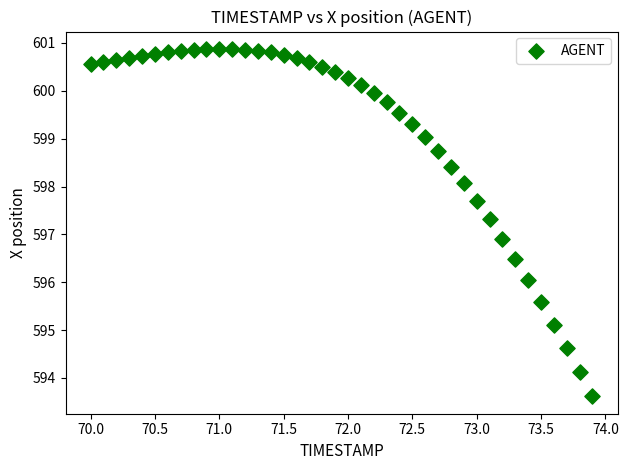

What Y value in the scatter plot is closest to 597?

596.9